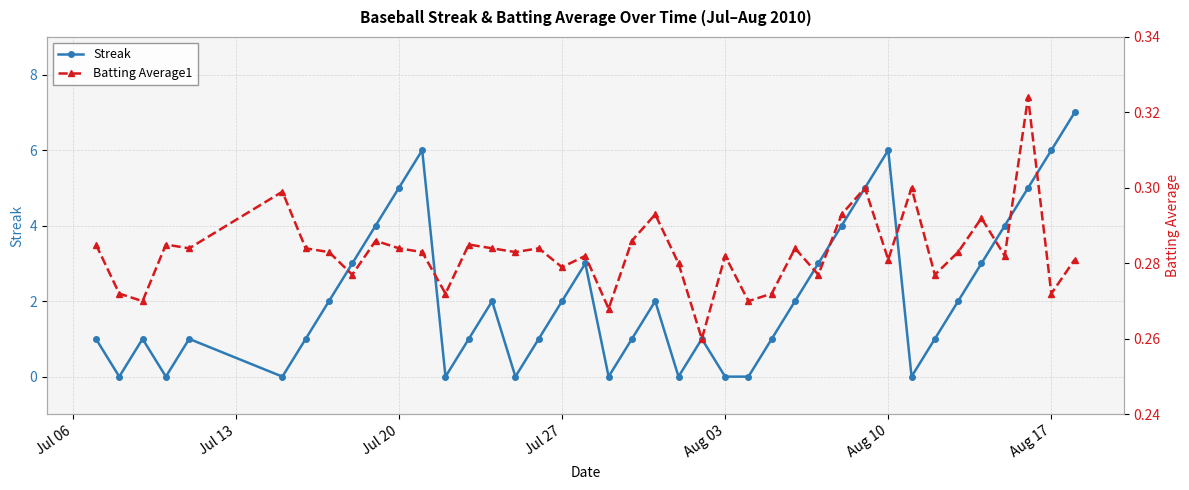

At how many categories does at least one series exceed 0?

40